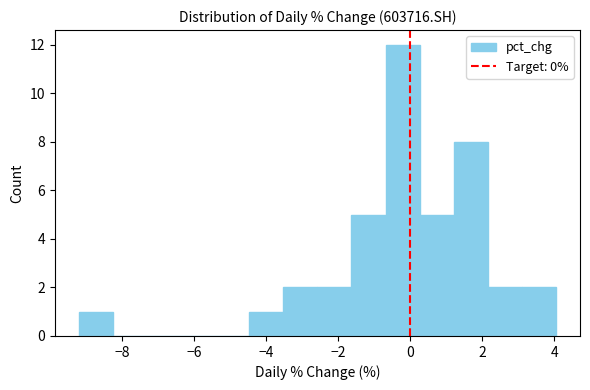

Reading left to right, transcribe this chart: for each bar, give the range it covers on the x-axis and its height. Neither the bar edges nor the heights are printed on the chart, so give them approximately, as read against the axes.

-9.2 to -8.2: 1
-8.2 to -7.4: 0
-7.4 to -6.4: 0
-6.4 to -5.4: 0
-5.4 to -4.4: 0
-4.4 to -3.6: 1
-3.6 to -2.6: 2
-2.6 to -1.6: 2
-1.6 to -0.6: 5
-0.6 to 0.2: 12
0.2 to 1.2: 5
1.2 to 2.2: 8
2.2 to 3.2: 2
3.2 to 4.0: 2